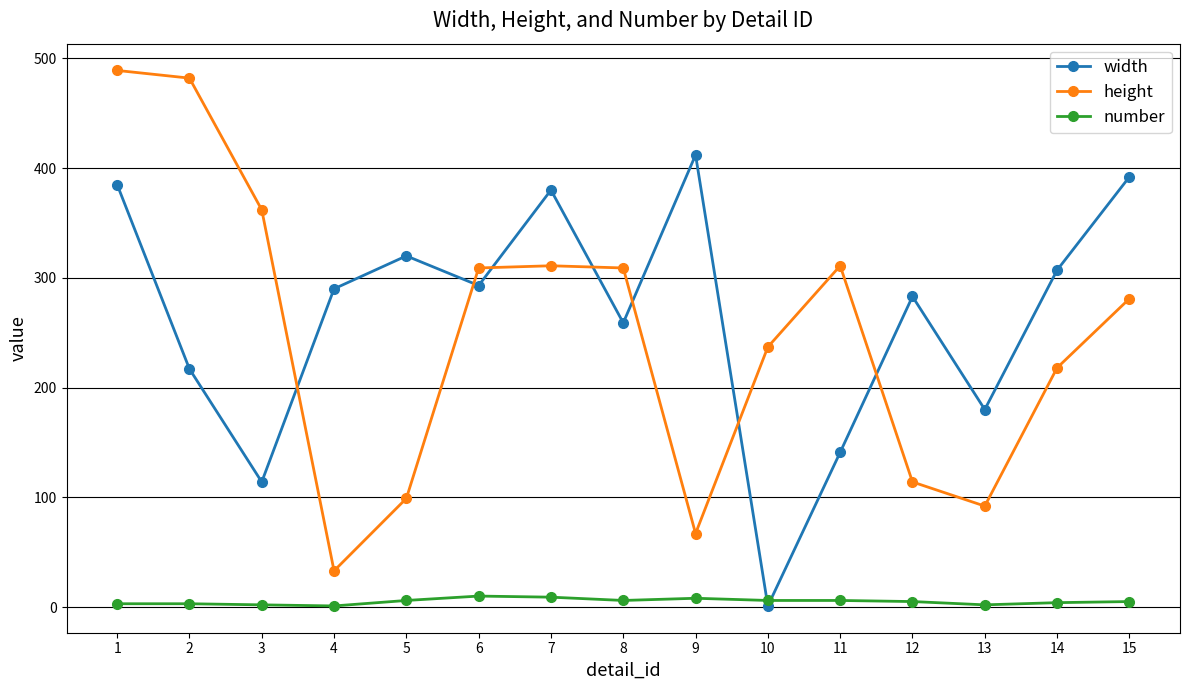

What is the maximum value for width?

412